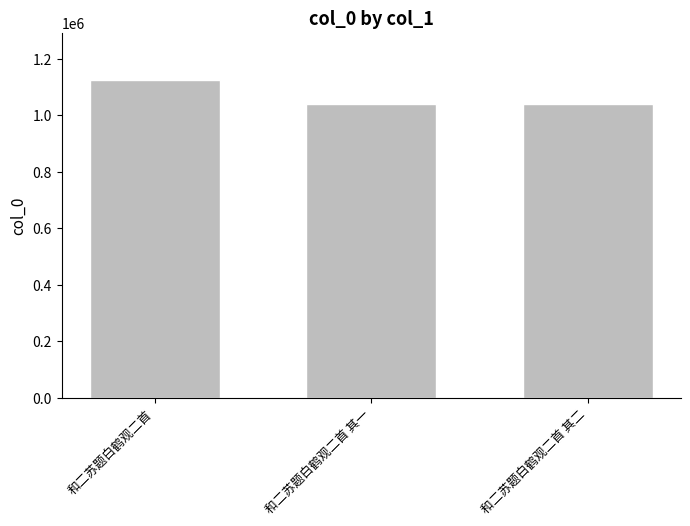

What is the approximate value at 和二苏题白鹤观二首 其二?

1040445